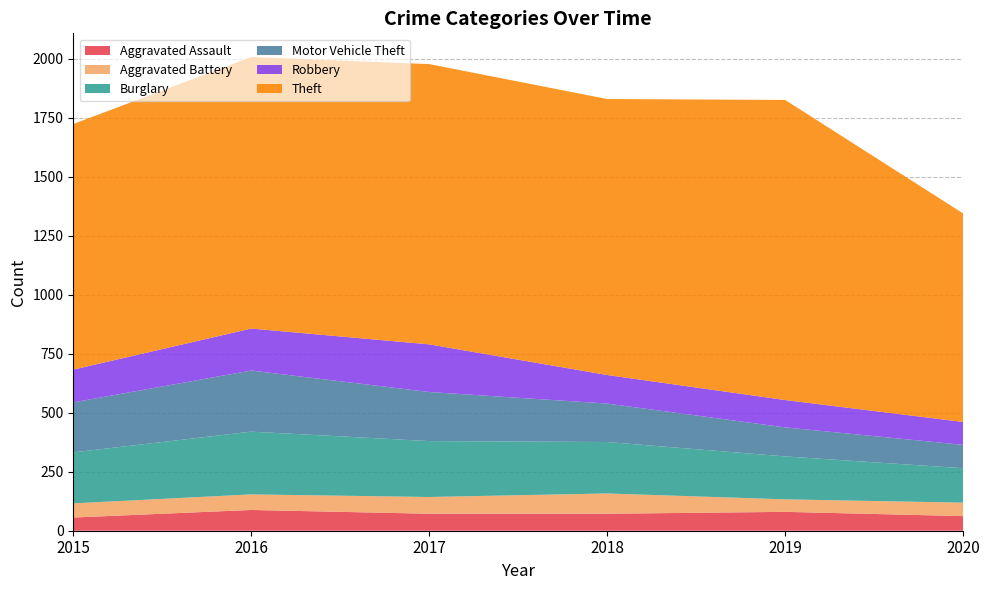

Reading left to right, extract all data points from this chart.

Aggravated Assault: 2015=56	2016=88	2017=72	2018=72	2019=80	2020=62
Aggravated Battery: 2015=60	2016=66	2017=71	2018=86	2019=53	2020=57
Burglary: 2015=216	2016=266	2017=237	2018=218	2019=182	2020=146
Motor Vehicle Theft: 2015=212	2016=259	2017=208	2018=163	2019=123	2020=99
Robbery: 2015=139	2016=178	2017=202	2018=121	2019=116	2020=97
Theft: 2015=1041	2016=1151	2017=1188	2018=1170	2019=1272	2020=884